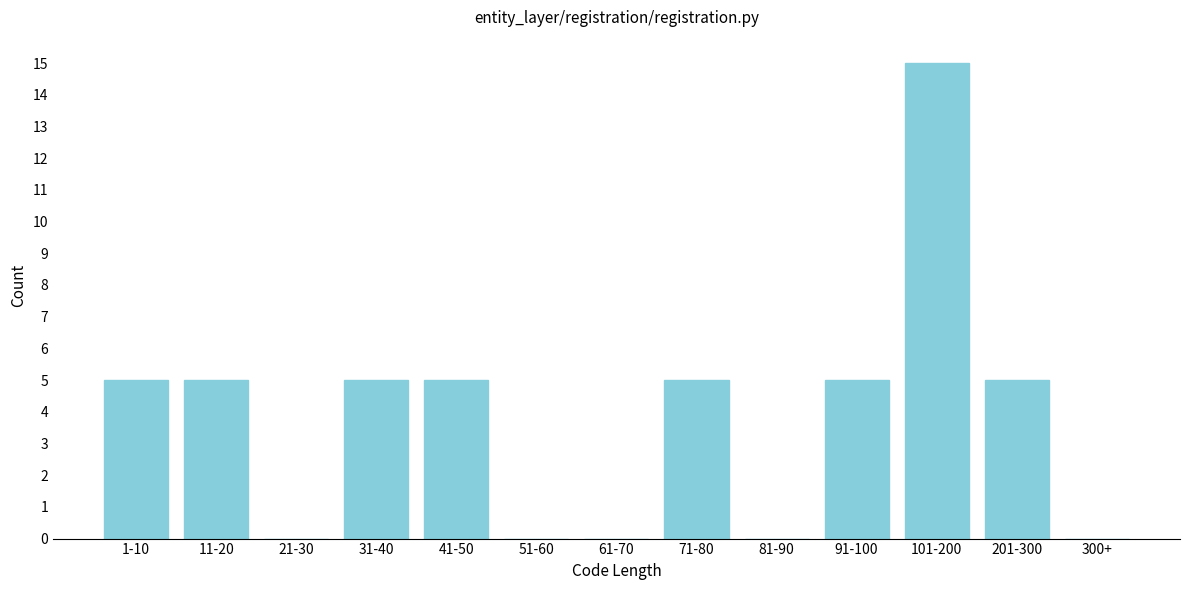

Reading right to left, what are all the values shown in this chart?

300+=0	201-300=5	101-200=15	91-100=5	81-90=0	71-80=5	61-70=0	51-60=0	41-50=5	31-40=5	21-30=0	11-20=5	1-10=5